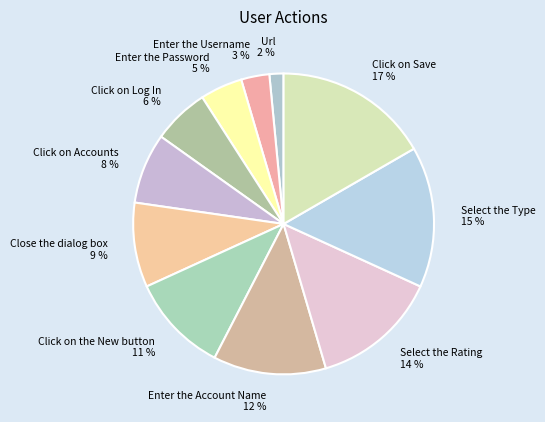

Which slice is the smallest?

Url